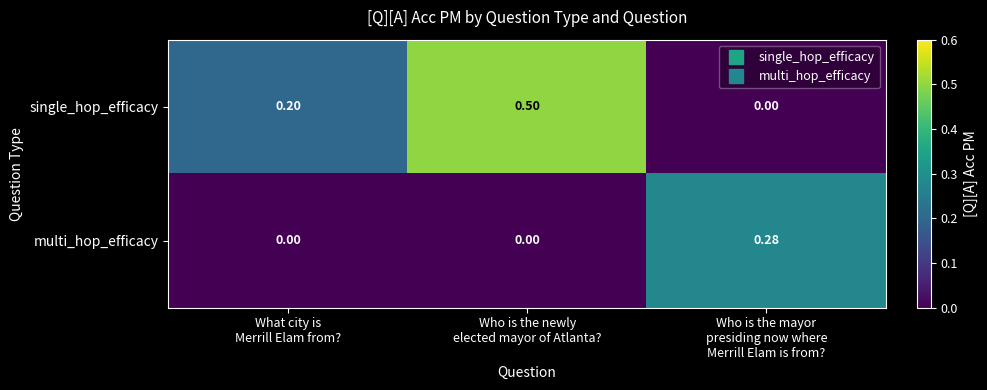

Which series has the largest range (max minus min)?

single_hop_efficacy